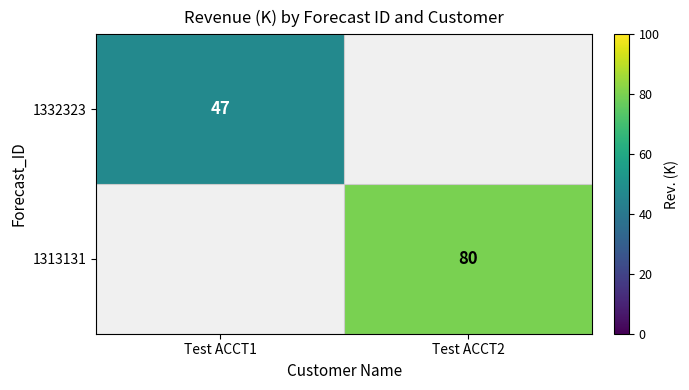

The 1332323 series shows 73 at Test ACCT1. True or false?

False